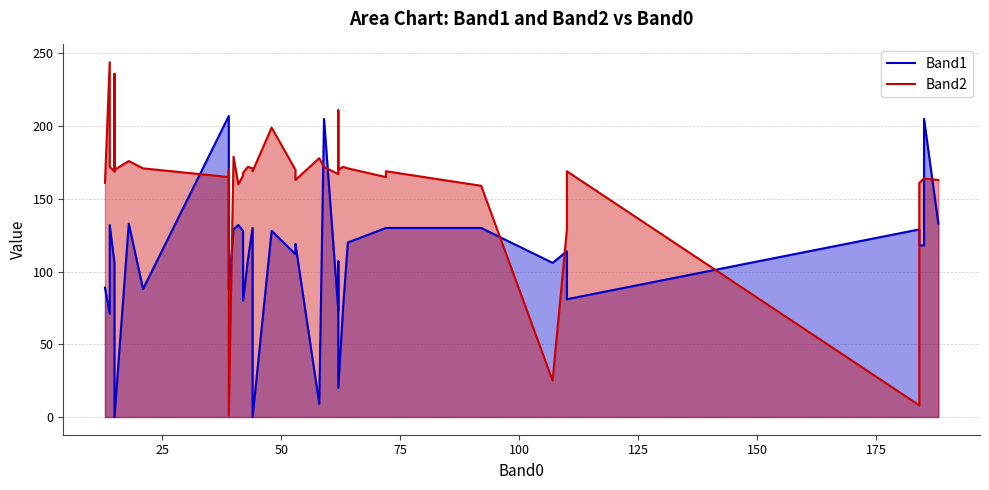

Rank the series by their maximum value, from lowest to highest.

Band1, Band2